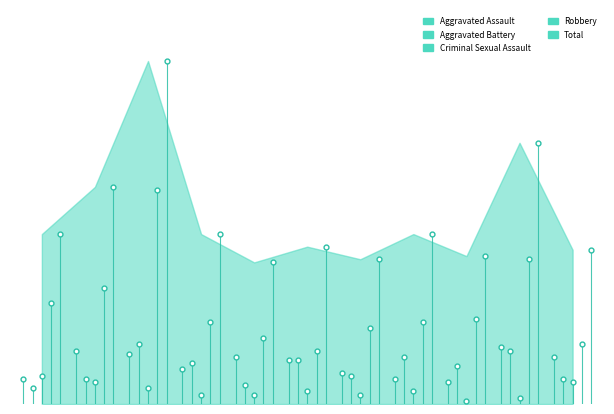

Rank the series by their maximum value, from highest to lowest.

Total, Robbery, Aggravated Battery, Aggravated Assault, Criminal Sexual Assault